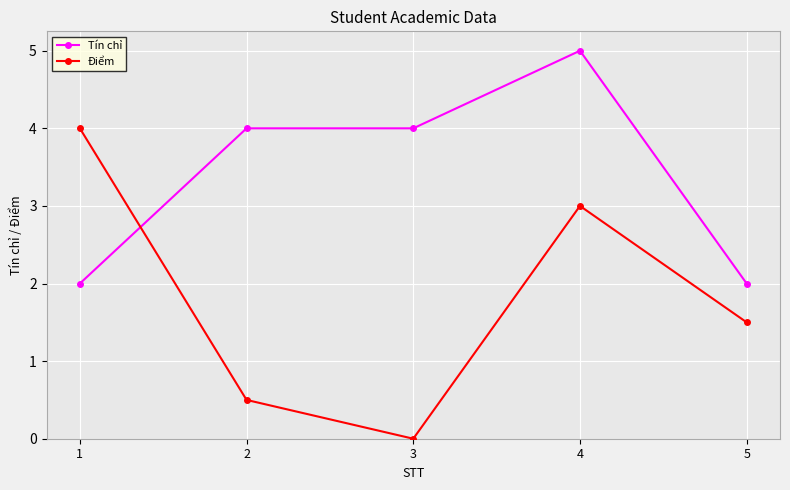

What is the minimum value for Tín chỉ?

2.0